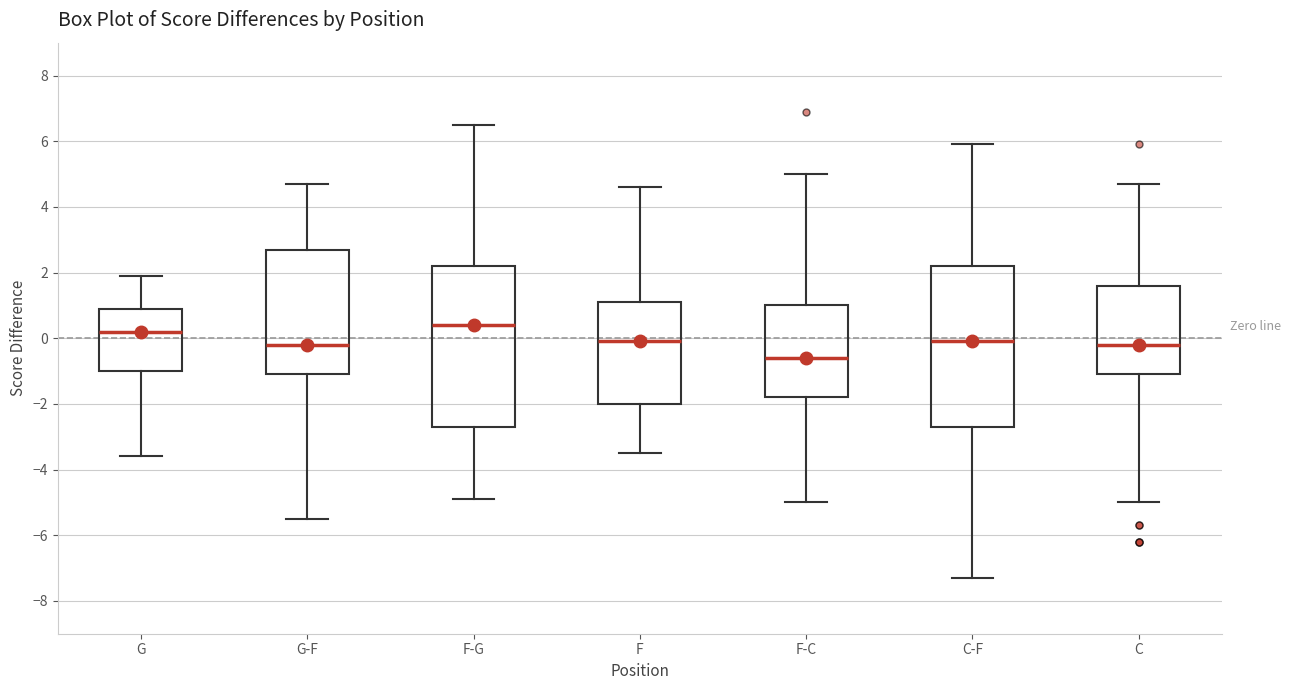

Reading left to right, read every box against the y-axis: the position of its median line, the range the box covers, and the ends of its whiskers. The values are not printed on the chart, so give them approximately, as read against the axis.

G: median 0.2, box -1.0 to 1.0, whiskers -3.6 to 2.0
G-F: median -0.2, box -1.0 to 2.8, whiskers -5.4 to 4.8
F-G: median 0.4, box -2.6 to 2.2, whiskers -4.8 to 6.6
F: median 0.0, box -2.0 to 1.2, whiskers -3.4 to 4.6
F-C: median -0.6, box -1.8 to 1.0, whiskers -5.0 to 5.0
C-F: median 0.0, box -2.6 to 2.2, whiskers -7.2 to 6.0
C: median -0.2, box -1.0 to 1.6, whiskers -5.0 to 4.8